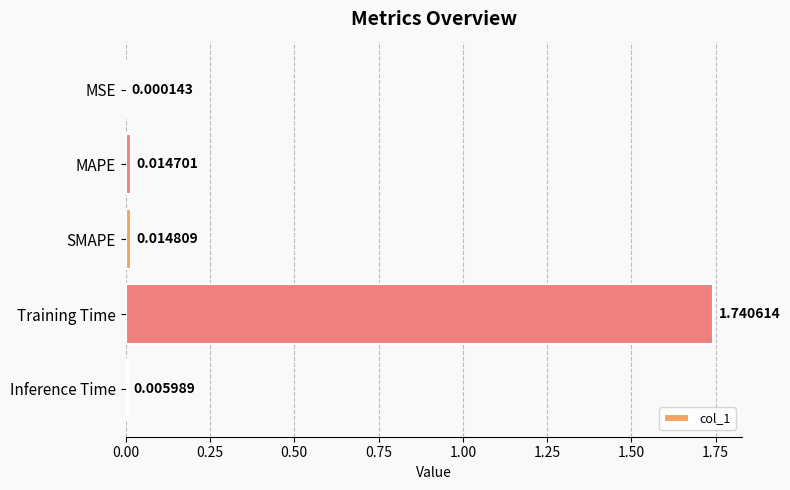

What is the sum of all values?

1.8